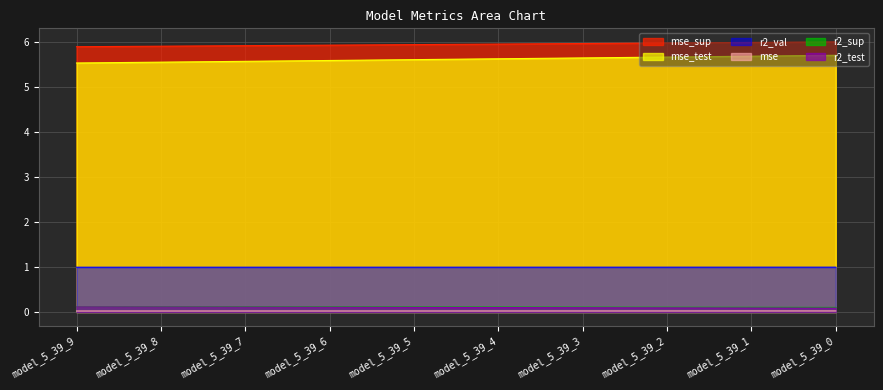

What is the minimum value for mse_test?

5.5